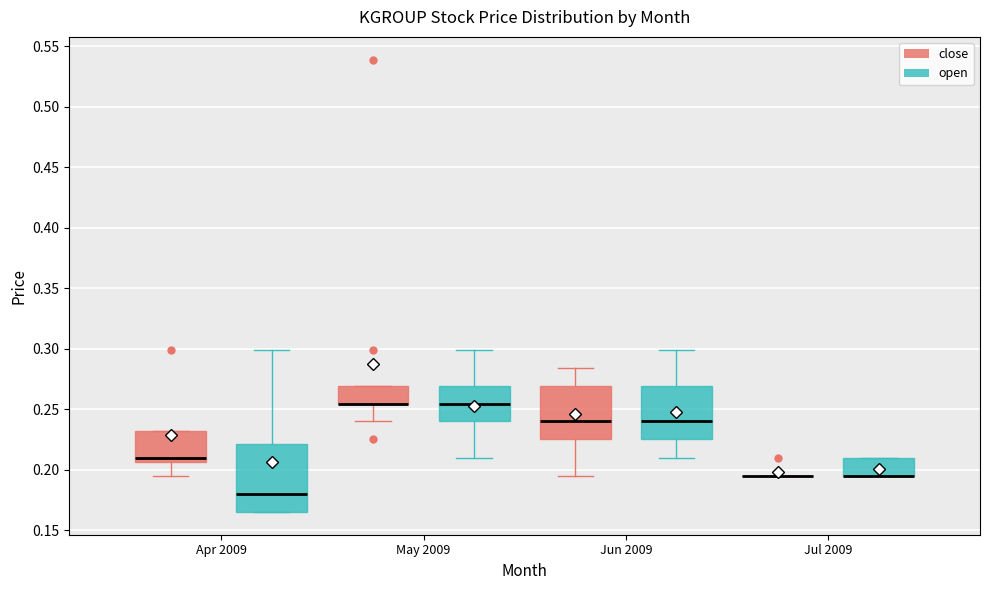

Reading left to right, transcribe this box plot: for each box, give where its median line is, the range the box spans, and where its two whiskers end, as read against the y-axis. The values are not printed on the chart, so give them approximately, as read against the axis.

Apr 2009 (close): median 0.210, box 0.205 to 0.230, whiskers 0.195 to 0.230
Apr 2009 (open): median 0.180, box 0.165 to 0.220, whiskers 0.165 to 0.300
May 2009 (close): median 0.255 (drawn on the box's lower edge), box 0.255 to 0.270, whiskers 0.240 to 0.270
May 2009 (open): median 0.255, box 0.240 to 0.270, whiskers 0.210 to 0.300
Jun 2009 (close): median 0.240, box 0.225 to 0.270, whiskers 0.195 to 0.285
Jun 2009 (open): median 0.240, box 0.225 to 0.270, whiskers 0.210 to 0.300
Jul 2009 (close): box collapsed to a line at 0.195, whiskers 0.195 to 0.195
Jul 2009 (open): median 0.195 (drawn on the box's lower edge), box 0.195 to 0.210, whiskers 0.195 to 0.210